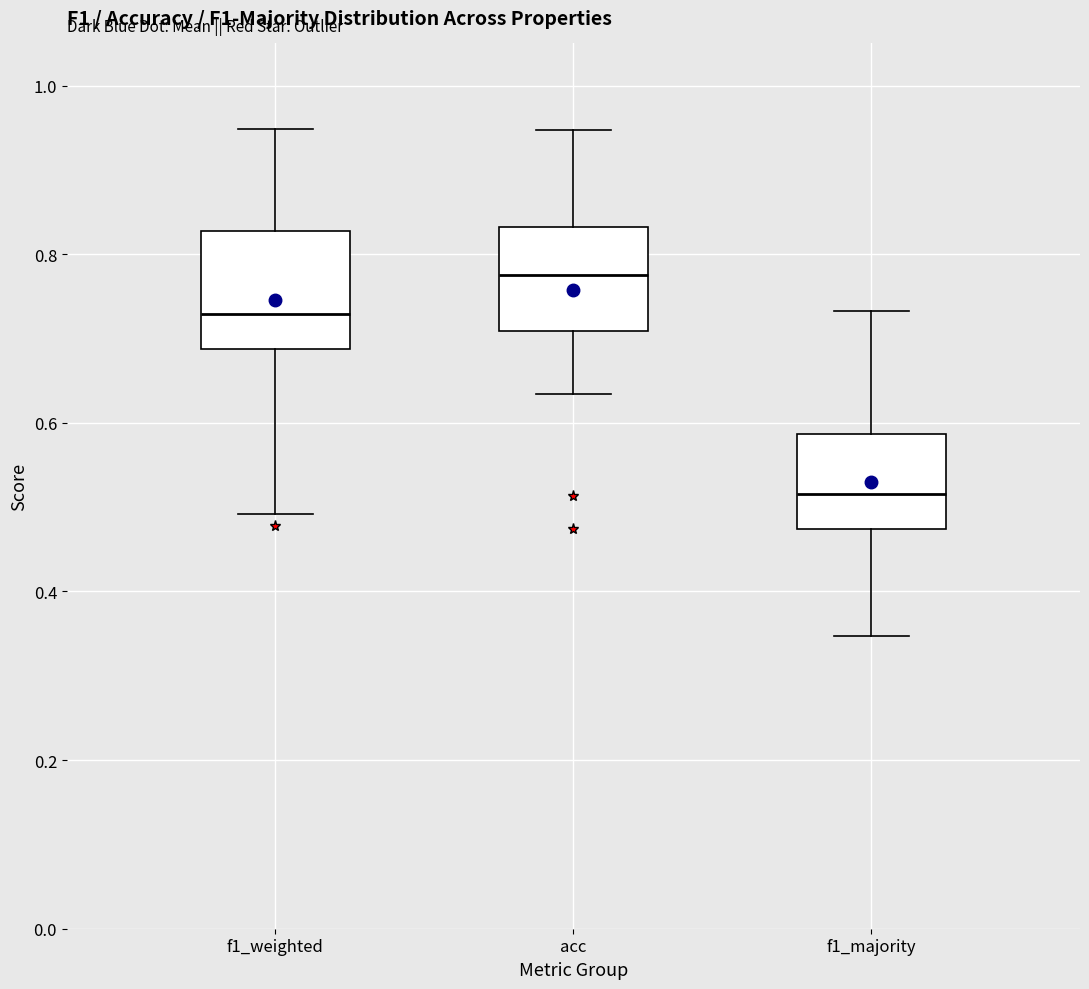

Where is the upper edge of the box for acc on the y-axis? The values are not printed on the chart, so give them approximately, as read against the axis.

0.84